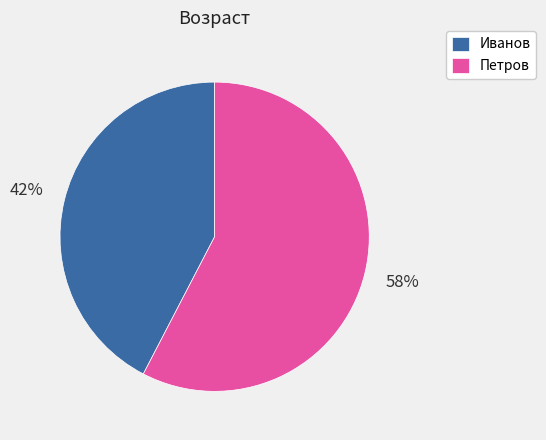

Count the number of slices in the pie.

2